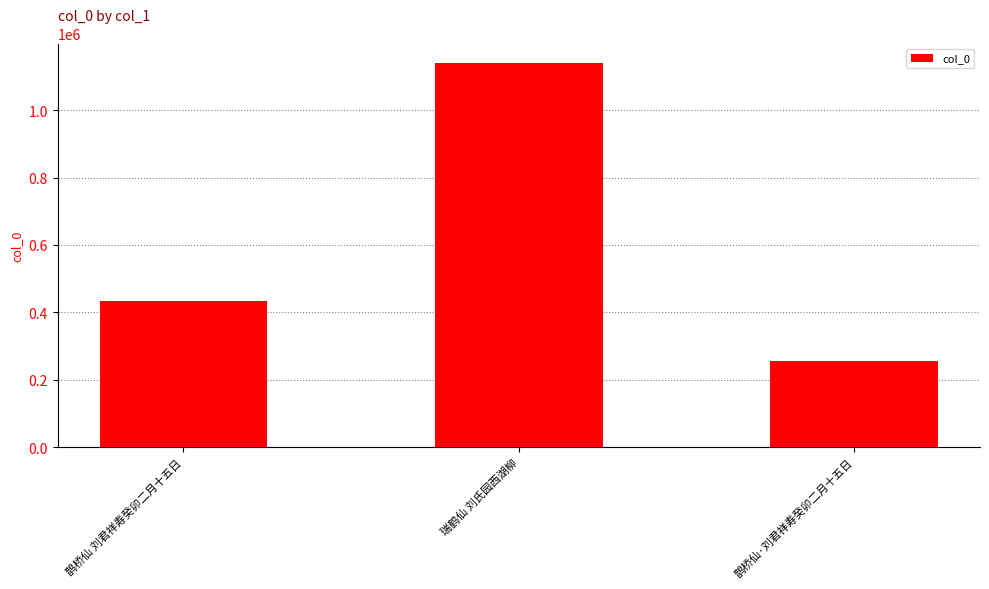

At which label is the value closest to 698622?

鹊桥仙 刘君祥寿癸卯二月十五日